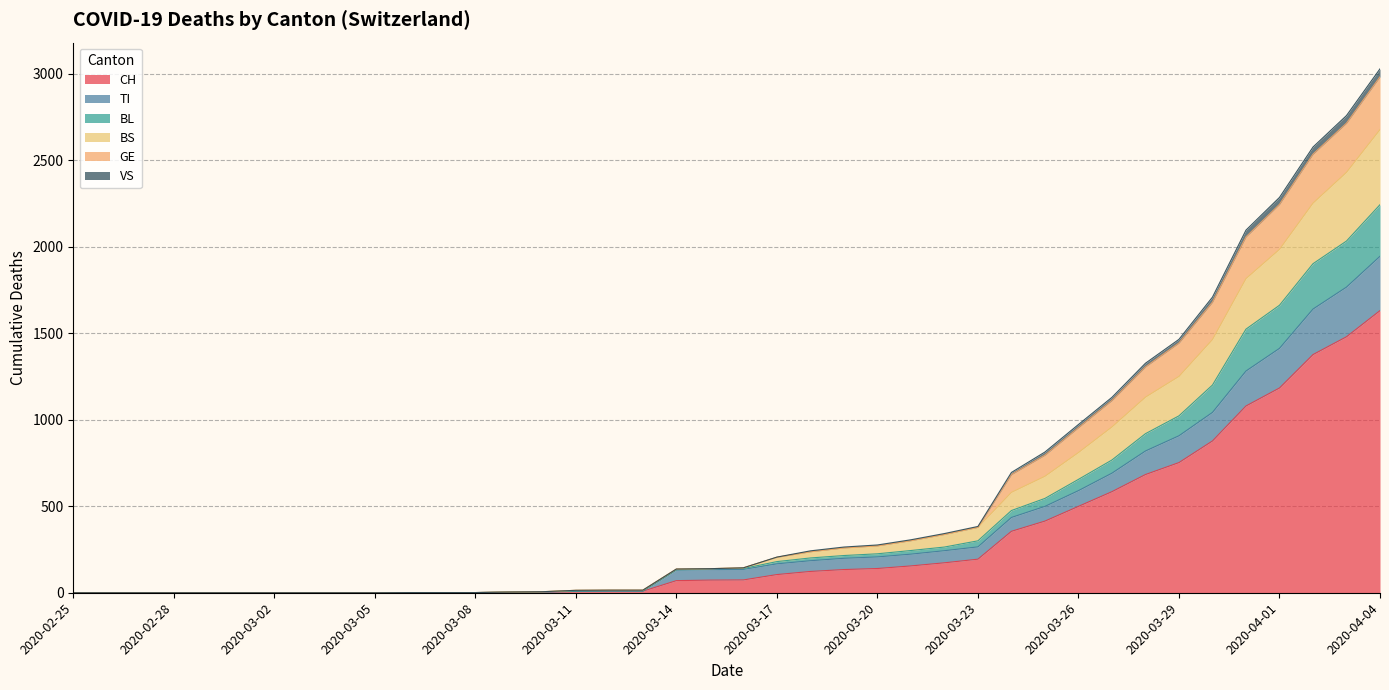

Is the value of CH at 2020-03-01 greater than the value of GE at 2020-03-04?

No